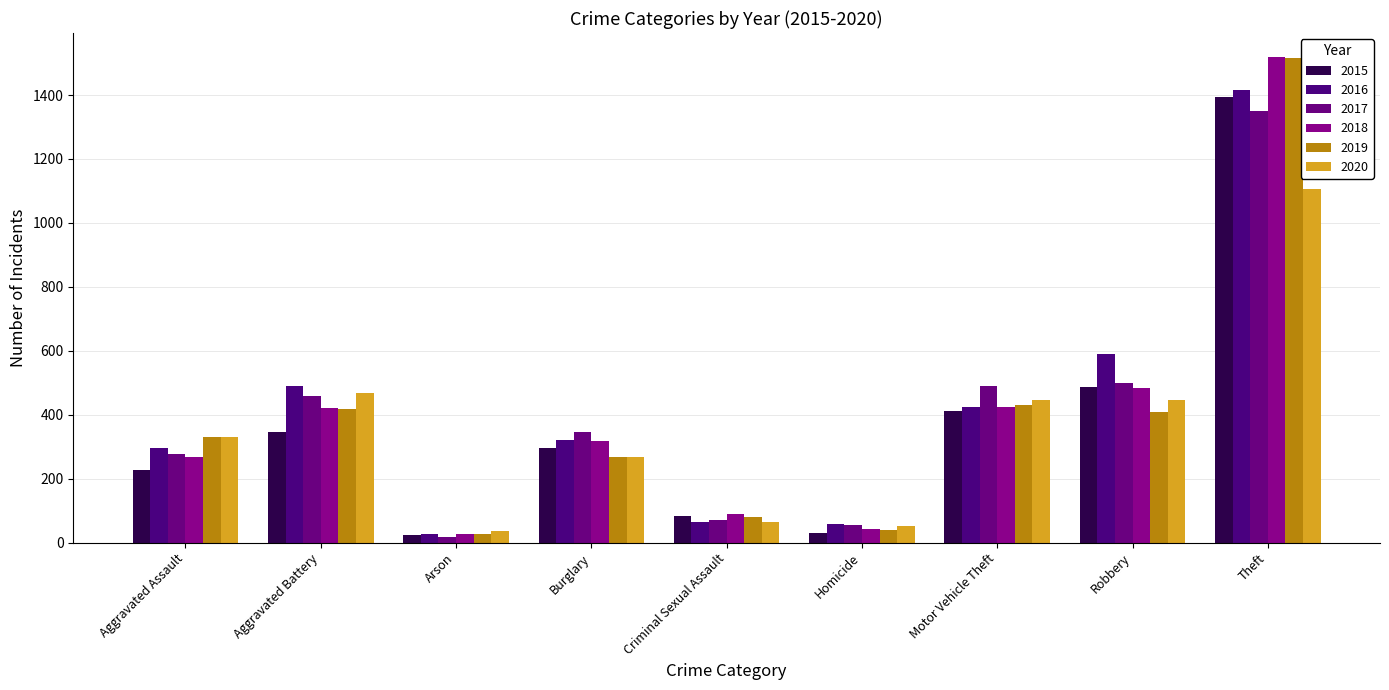

Are the bars grouped side by side (vs. stacked)?

Yes